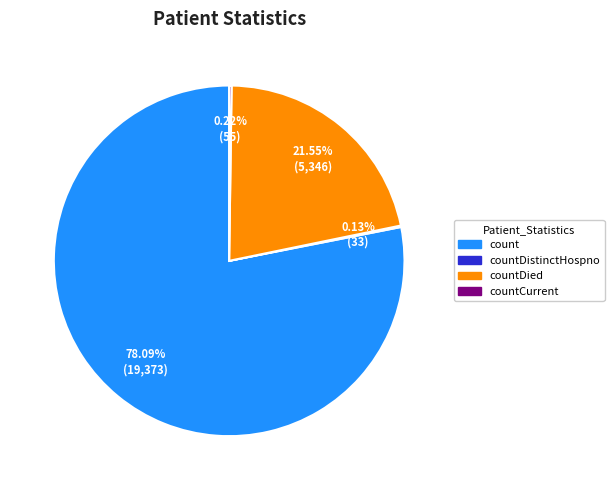

Does any single category account for the majority?

Yes